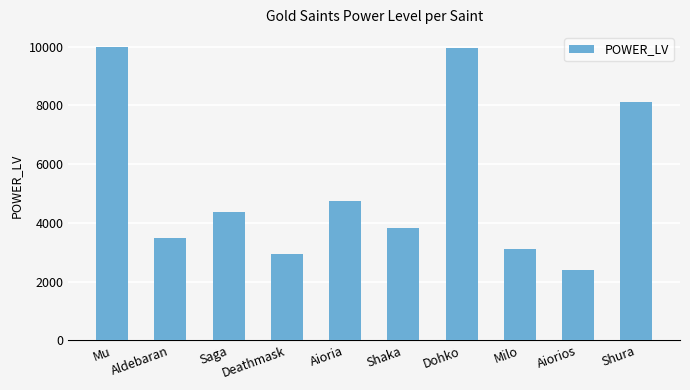

What is the label of the 7th bar from the right?

Deathmask